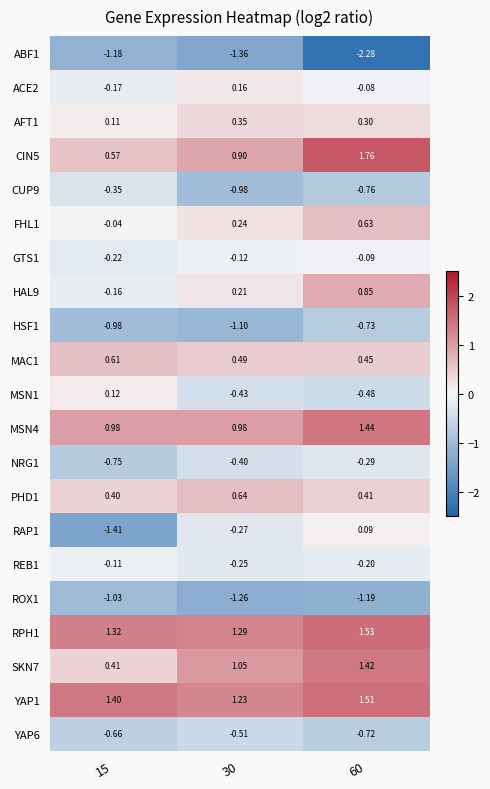

Which category has the highest value across all series?

60